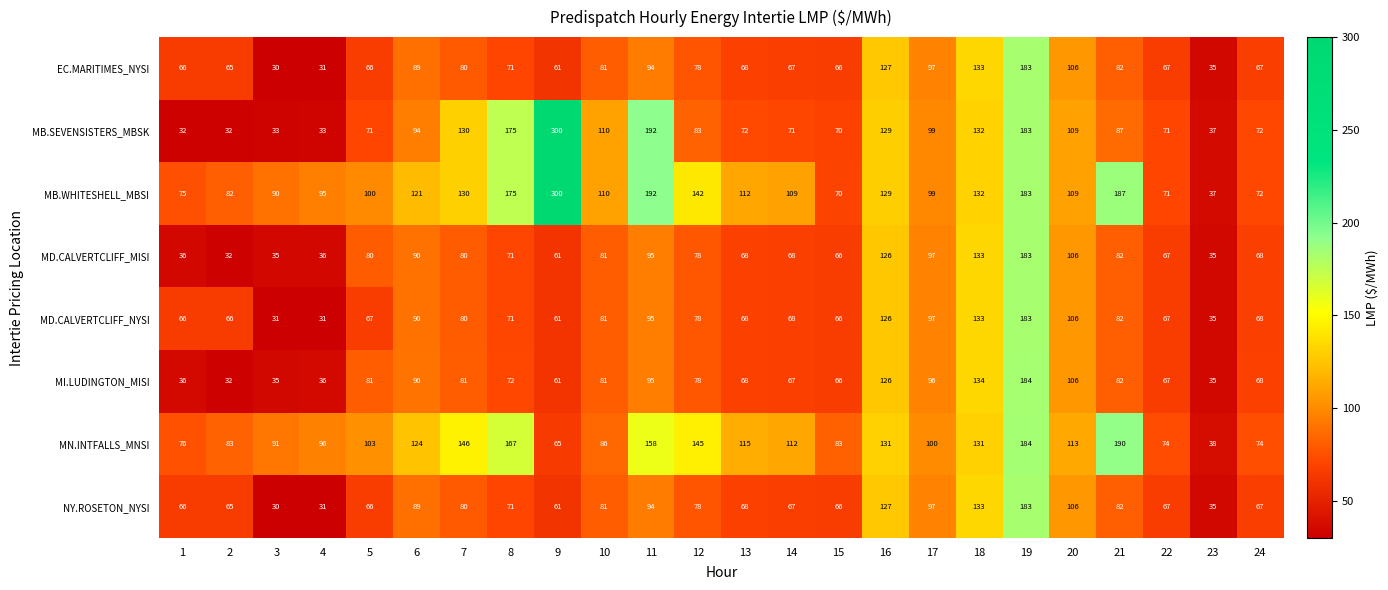

Which series has the widest spread of values?

MB.SEVENSISTERS_MBSK